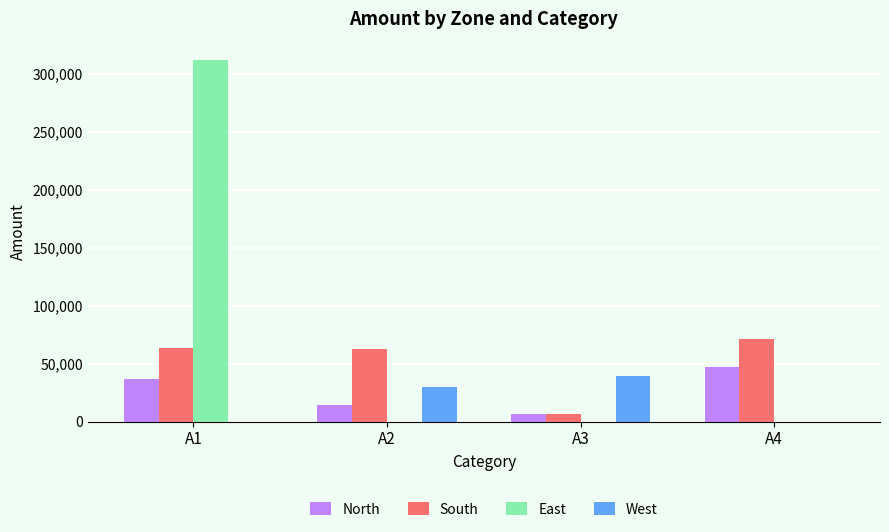

Where is North nearest to the value 26662?

A1